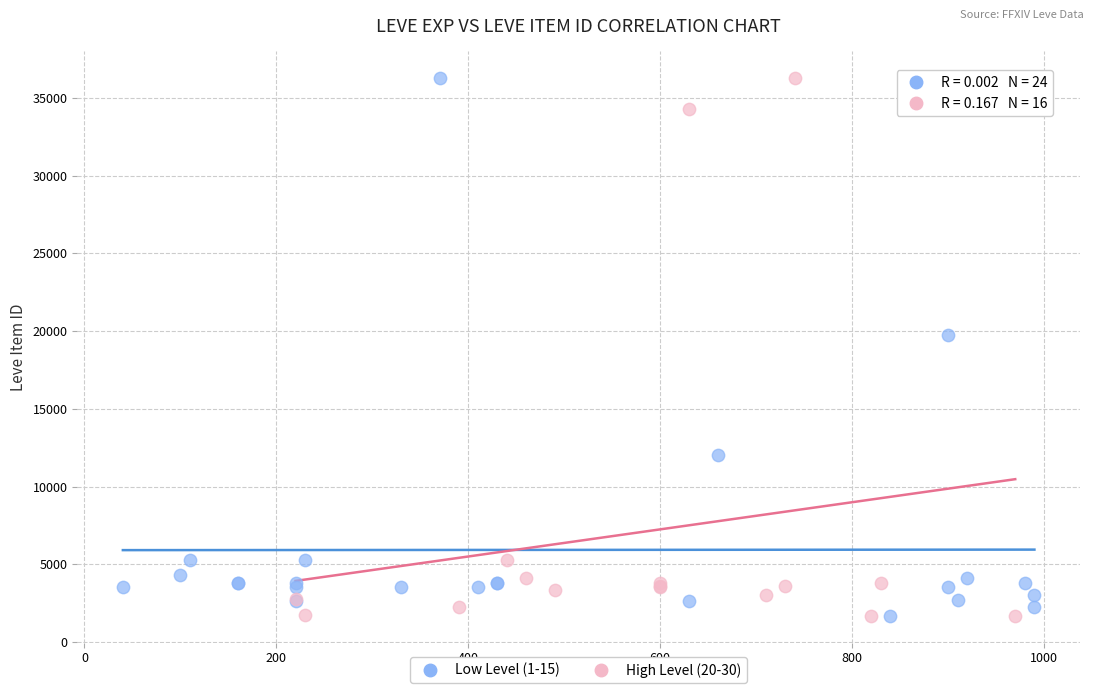

What are all the series names shown in the legend?

Low Level (1-15), High Level (20-30)